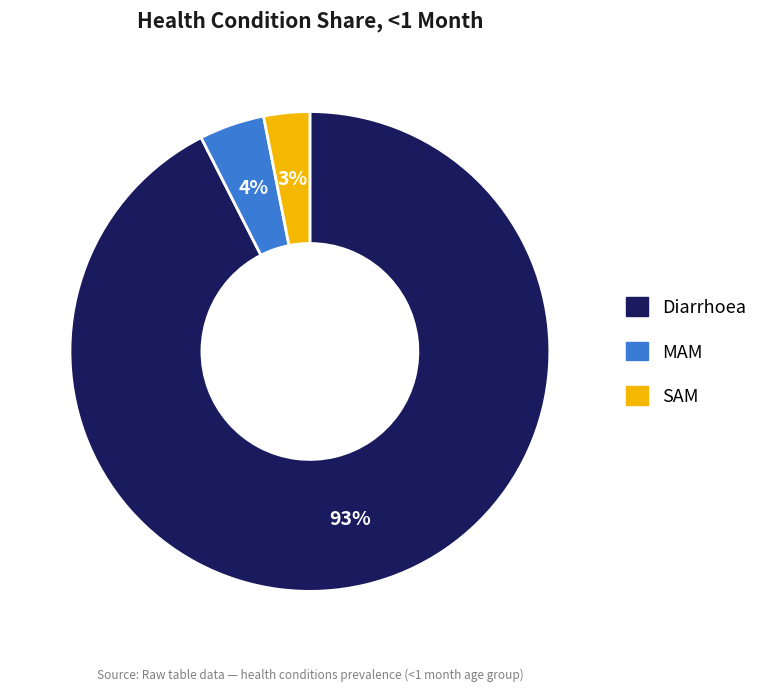

What percentage is the Diarrhoea slice, to the nearest percent?

93%